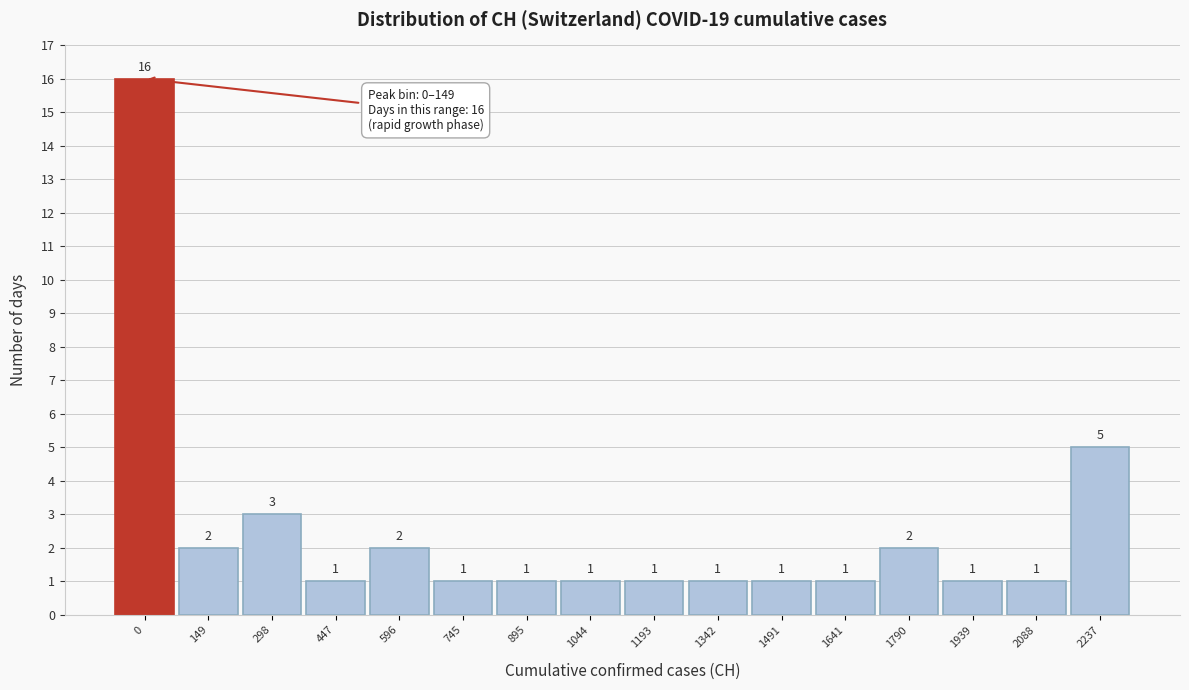

Reading right to left, list all the values displayed in this chart.

5	1	1	2	1	1	1	1	1	1	1	2	1	3	2	16